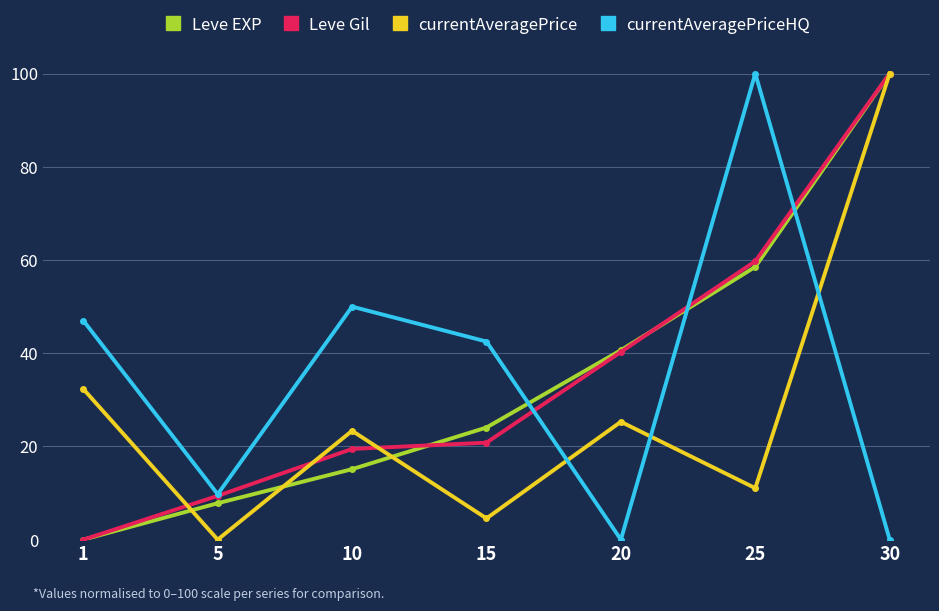

What are all the series names shown in the legend?

Leve EXP, Leve Gil, currentAveragePrice, currentAveragePriceHQ